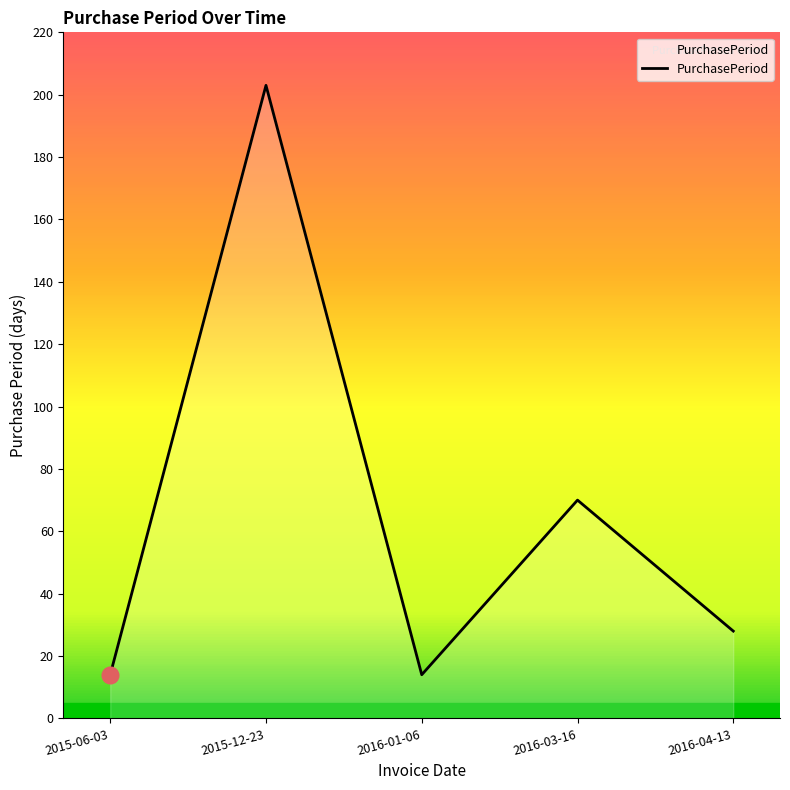

Is it true that the value at 2016-04-13 is 28?

True